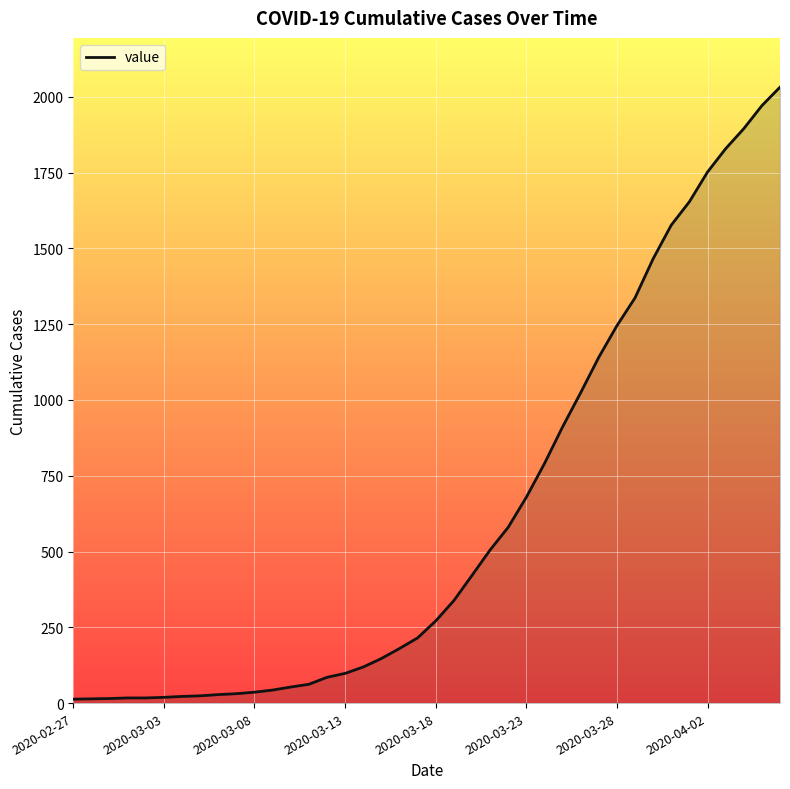

What is the maximum value shown in the chart?

2032